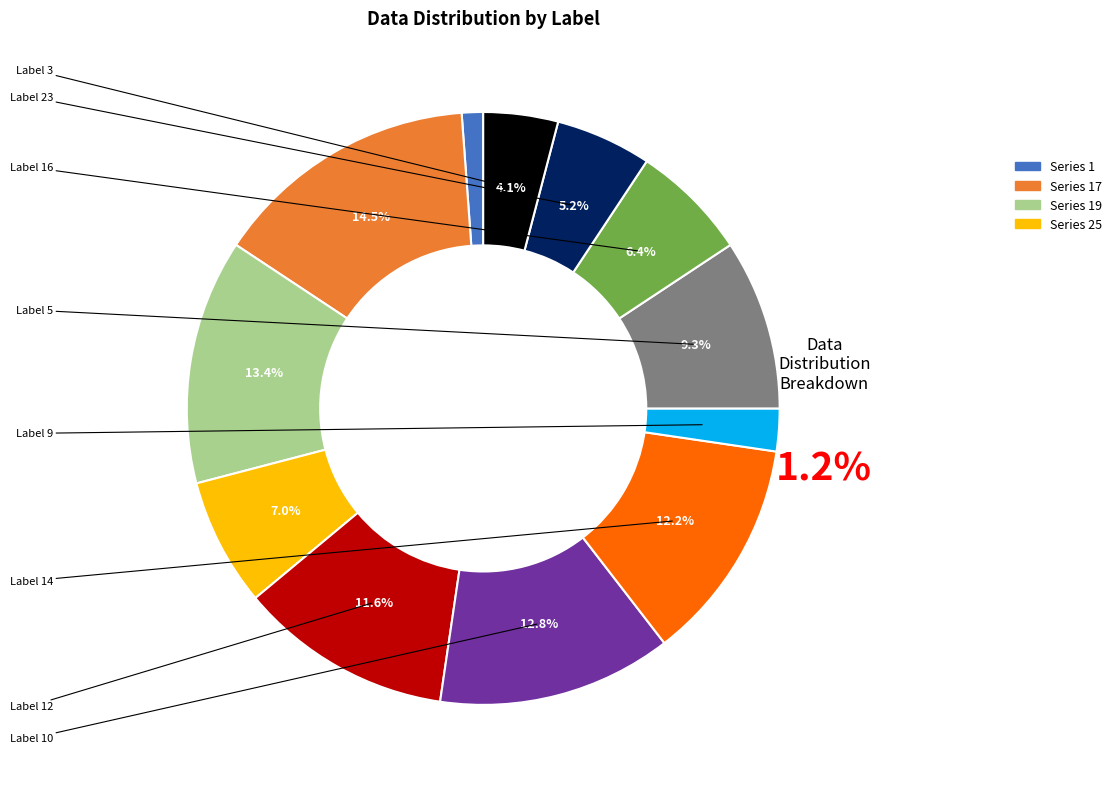

To the nearest percent, what portion does 9 represent?

2%